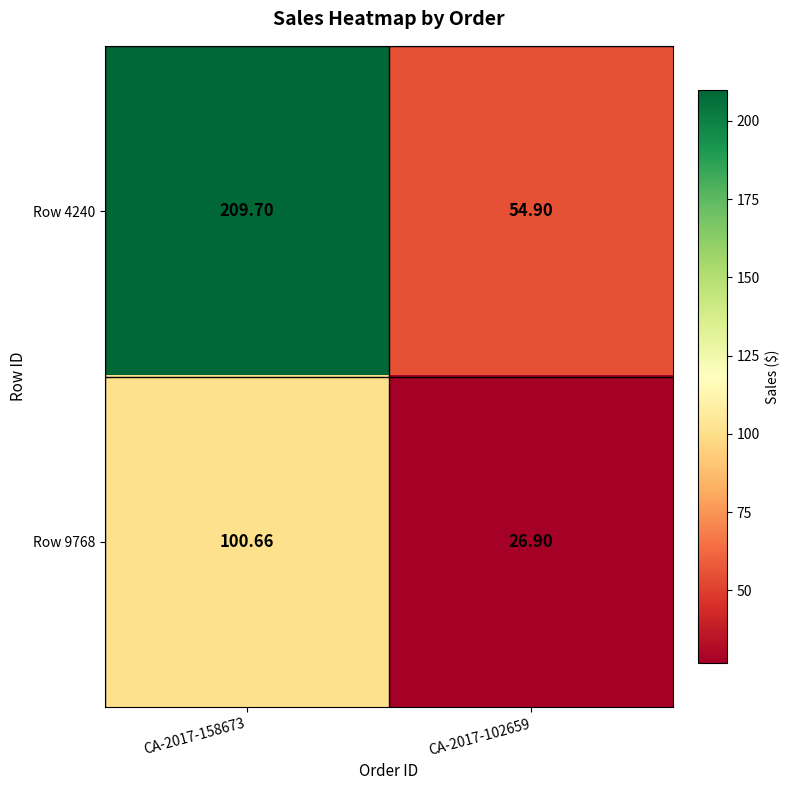

Is the value of Row 4240 at CA-2017-102659 greater than the value of Row 9768 at CA-2017-102659?

Yes